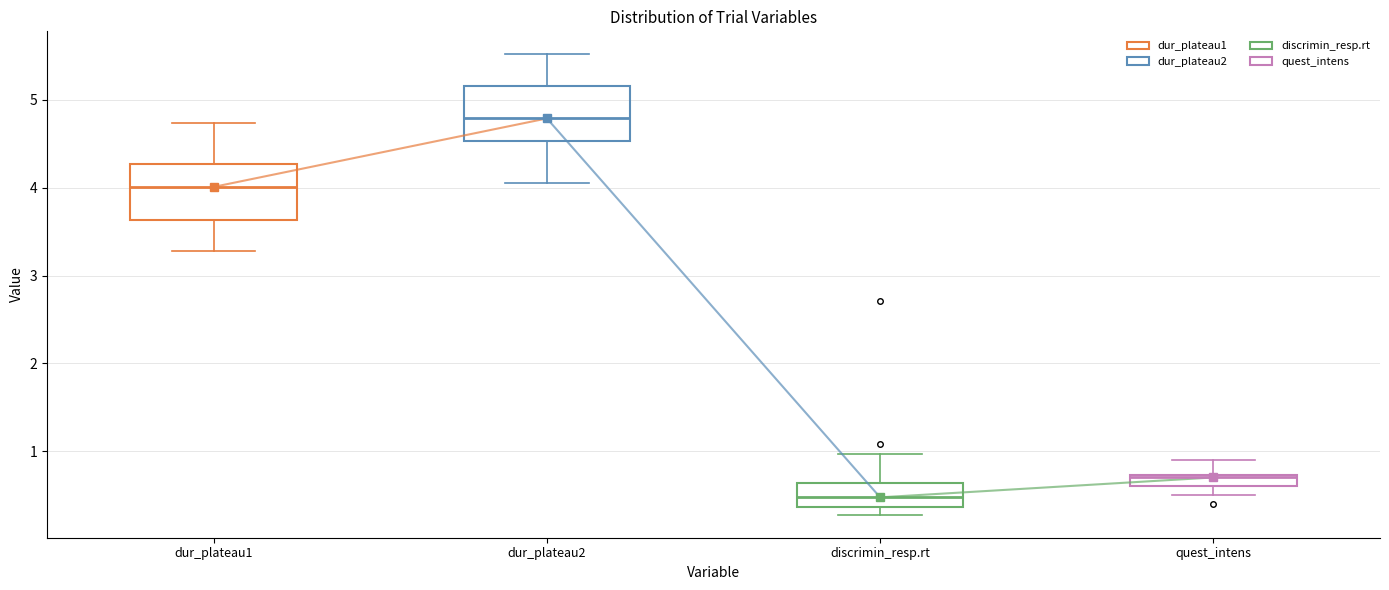

Where is the upper edge of the box for quest_intens on the y-axis? The values are not printed on the chart, so give them approximately, as read against the axis.

0.7